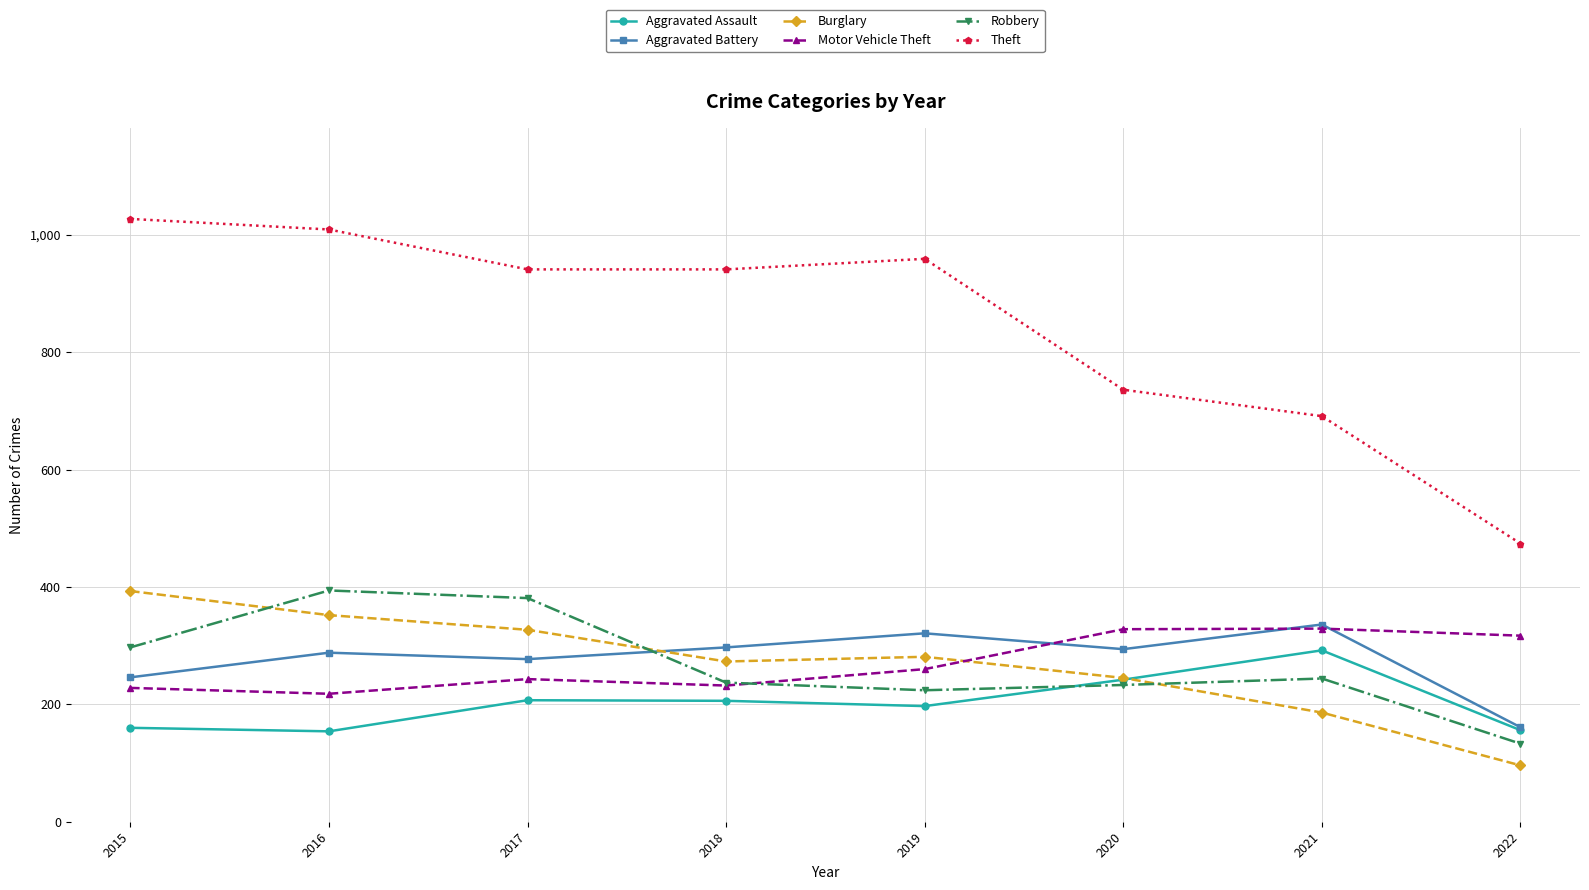

What value does the Motor Vehicle Theft series have at 2020, to the nearest 50?

350